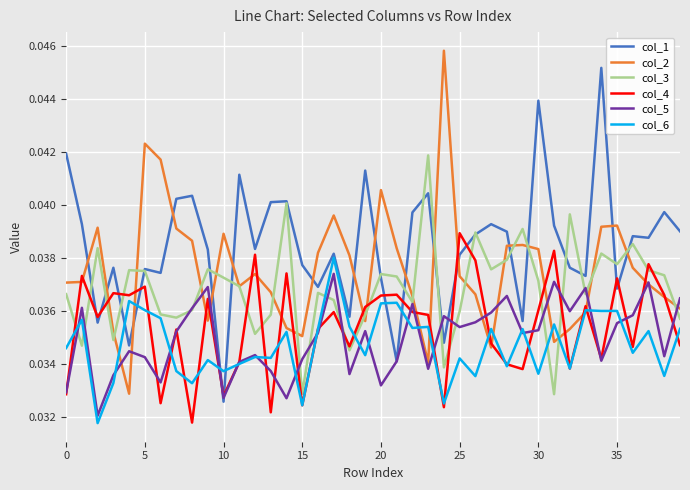

Which series has the largest total across all categories?

col_1